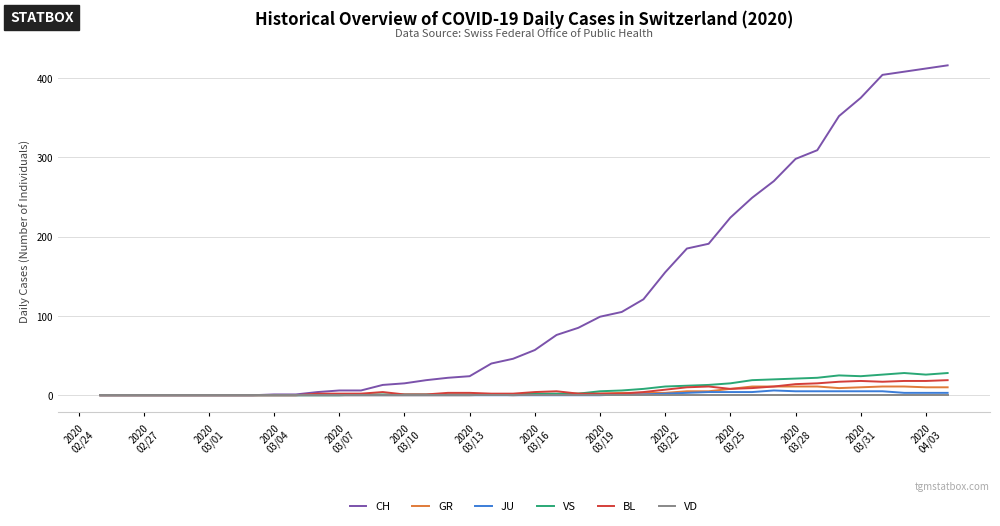

What are all the series names shown in the legend?

CH, GR, JU, VS, BL, VD